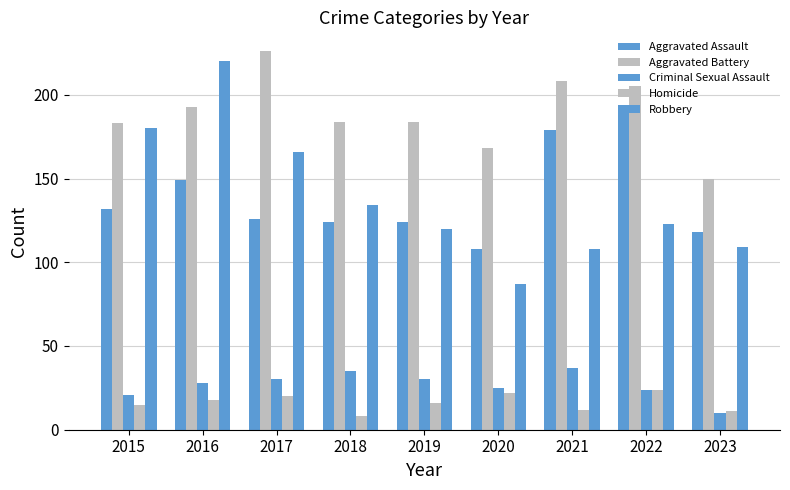

What is the value of the Criminal Sexual Assault bar at the 5th from the left?

30